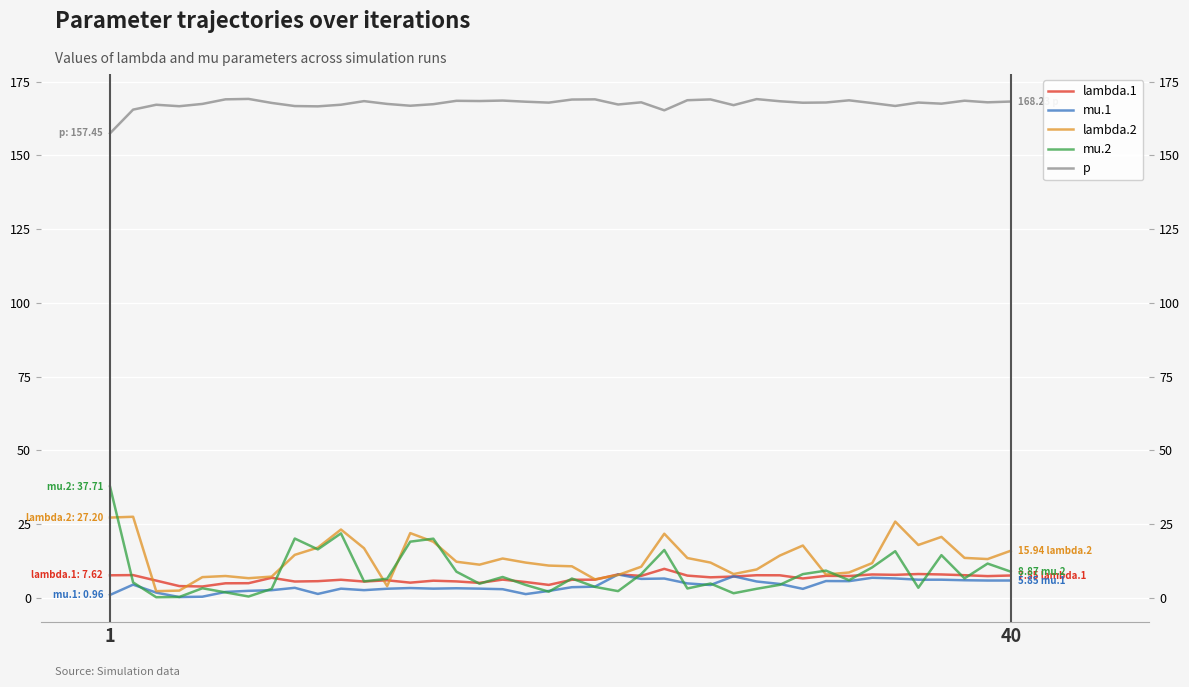

Count the number of data series in this chart.

5